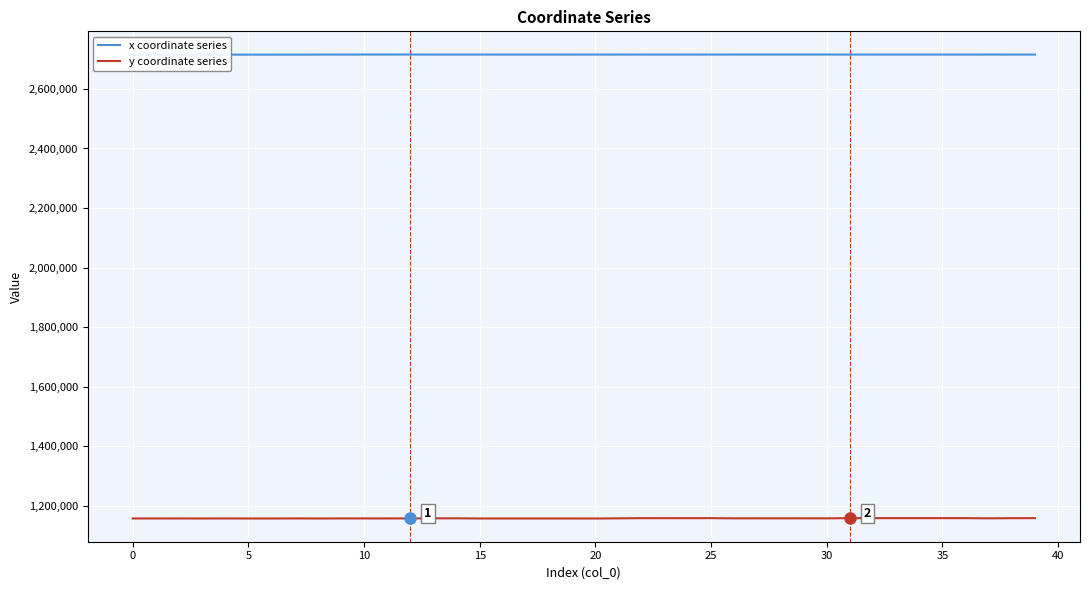

True or false: y coordinate series and x coordinate series intersect in this chart.

False